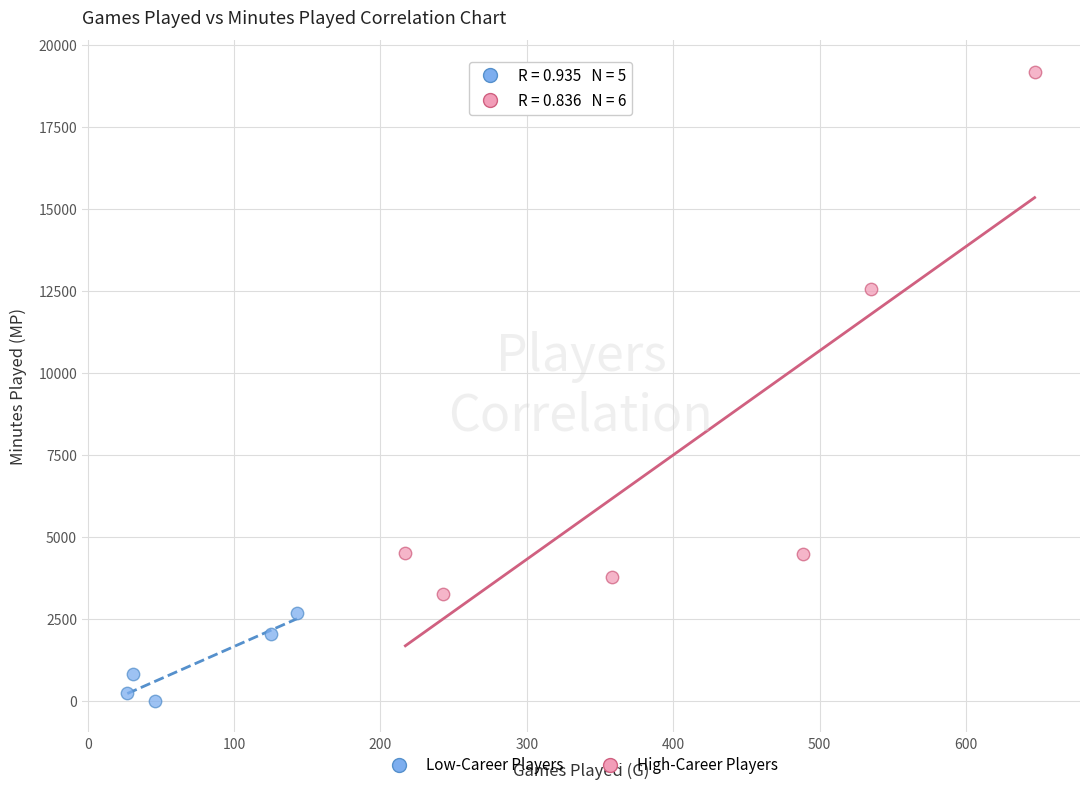

Which series reaches the minimum Y coordinate?

Low-Career Players